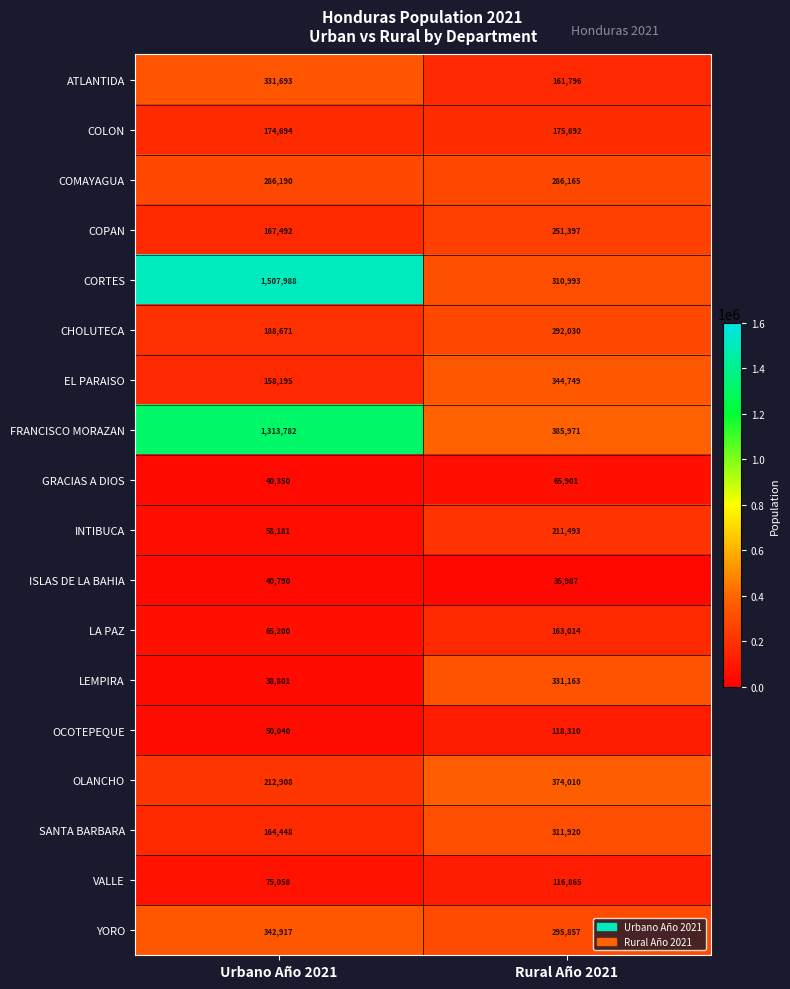

What is the difference between the maximum and minimum values in the LA PAZ series?

97814